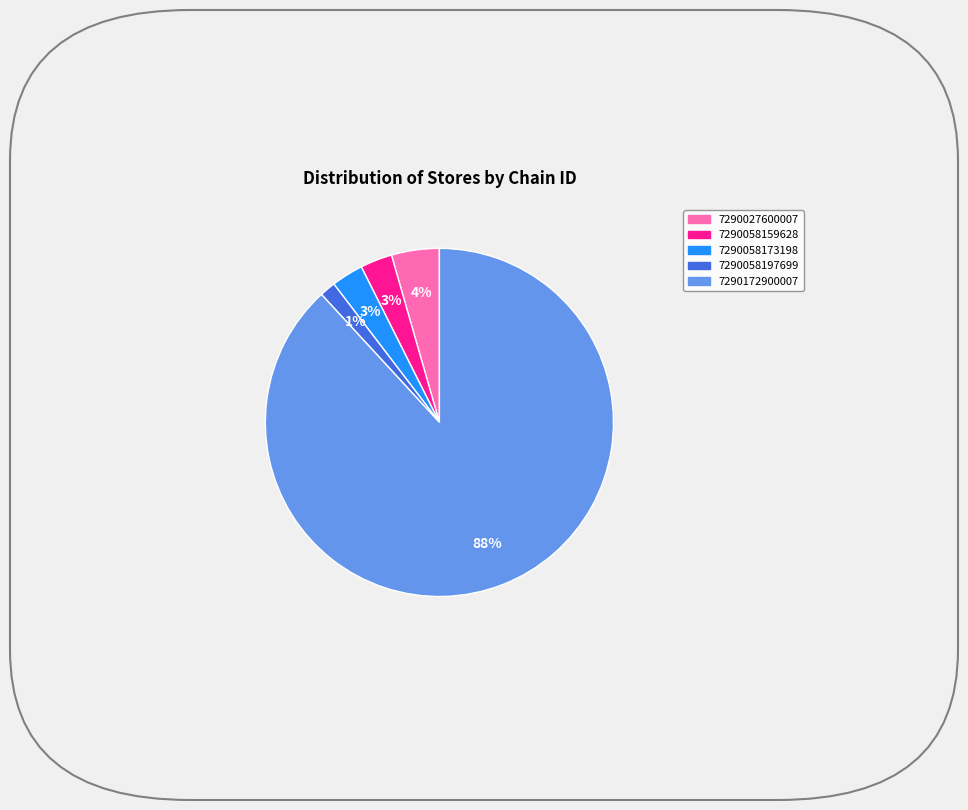

Which category has the smallest portion of the pie?

7290058197699